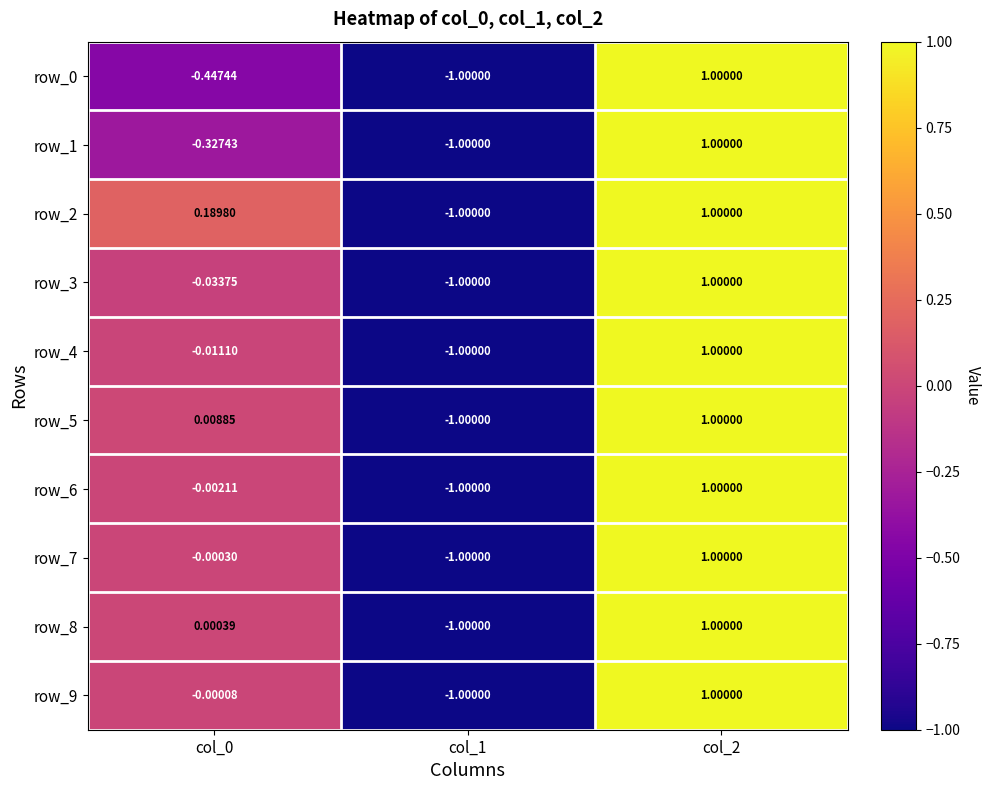

Is the value of row_6 at col_2 greater than the value of row_8 at col_1?

Yes